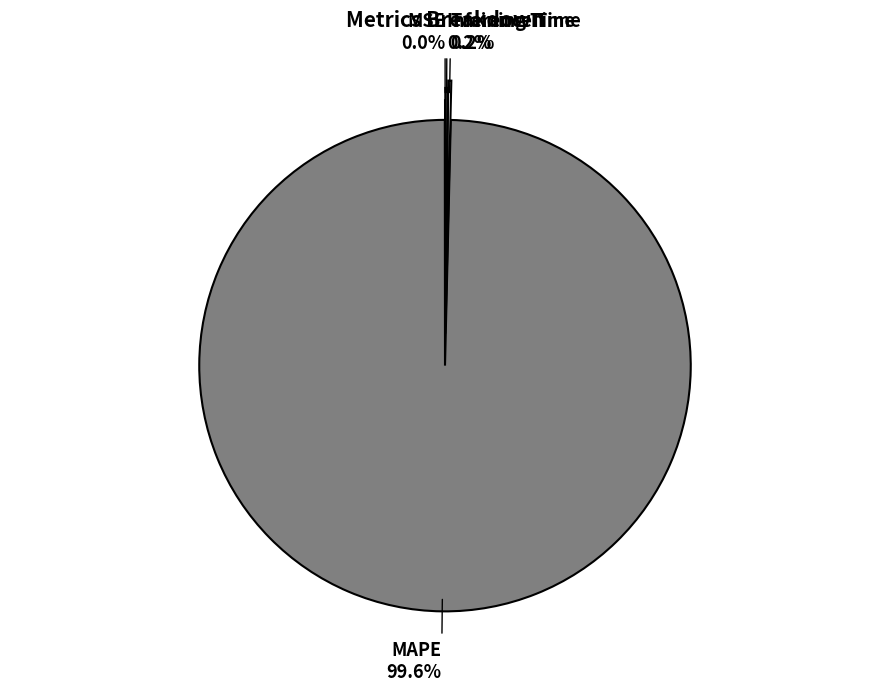

Is there any slice that represents more than half of the pie?

Yes